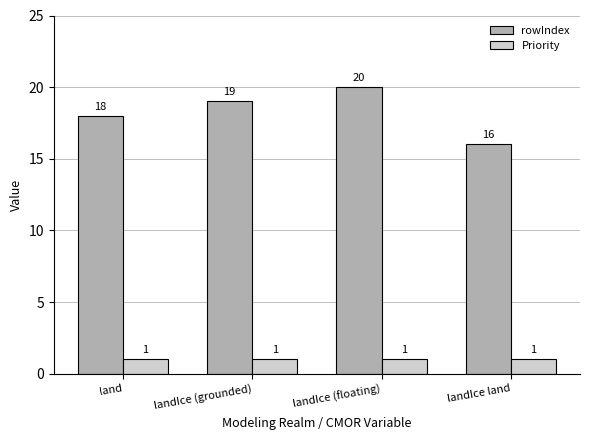

What is the minimum value for Priority?

1